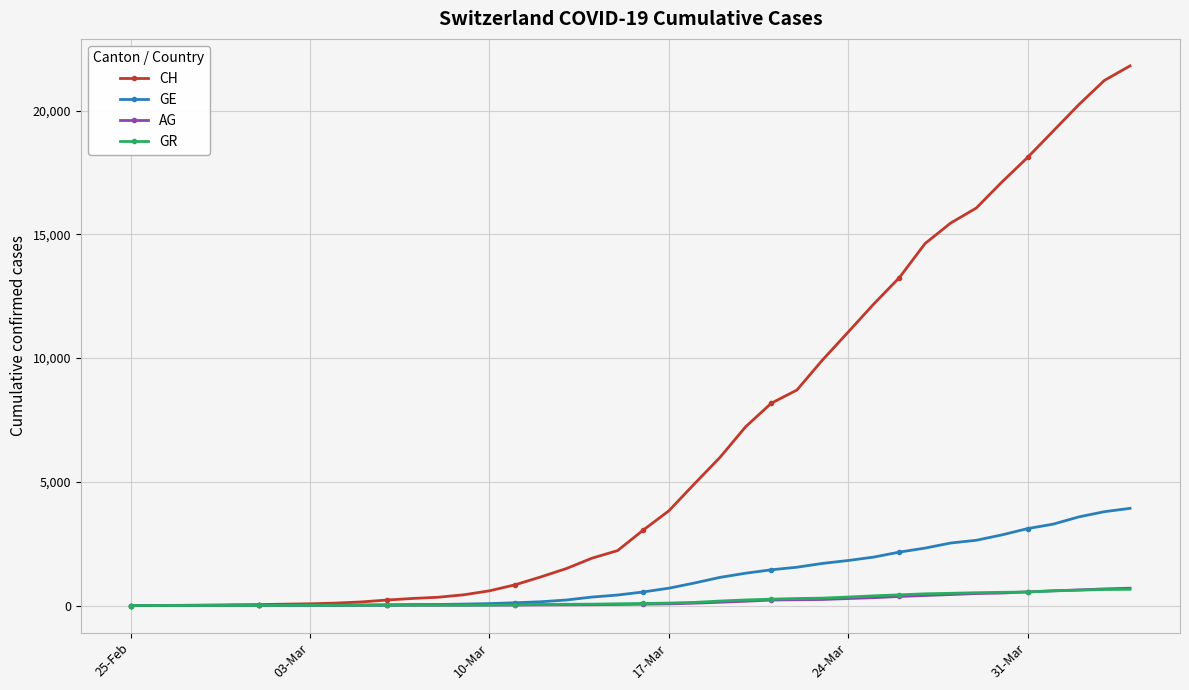

What is the maximum value for GR?

657